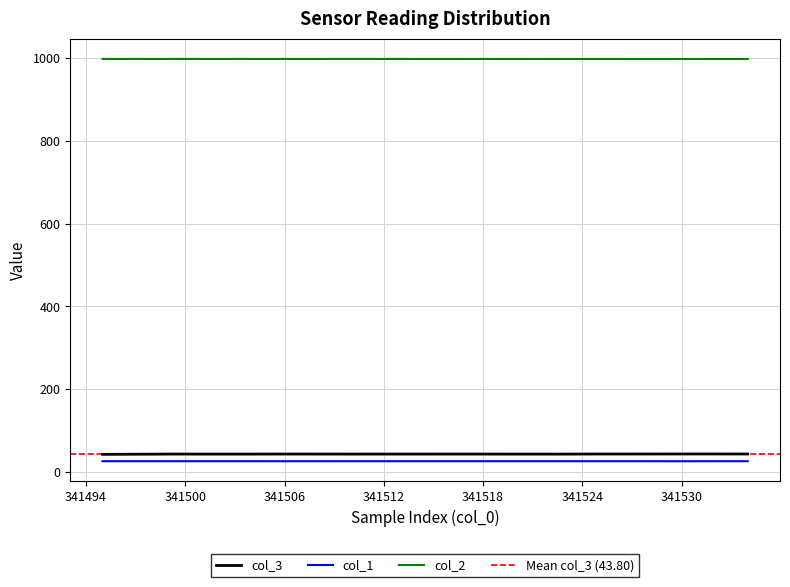

At which category does col_3 reach its first local valley?

341504